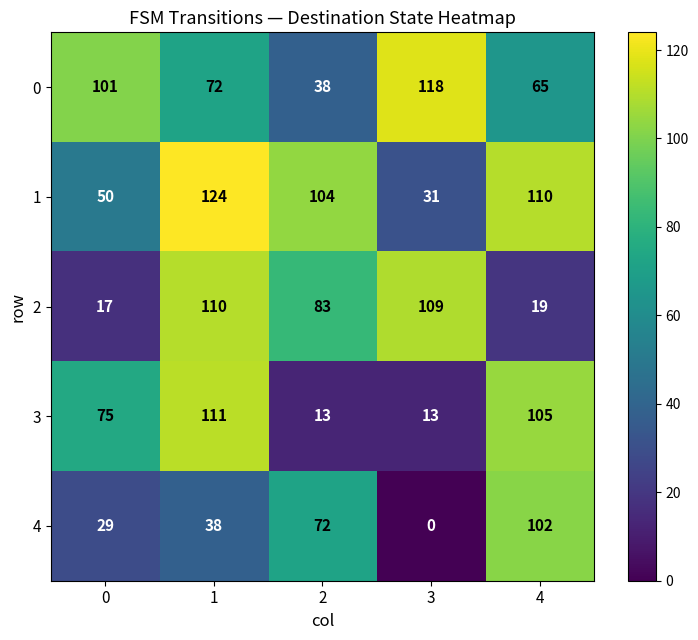

True or false: 1 has a value of 110 at 4.

True